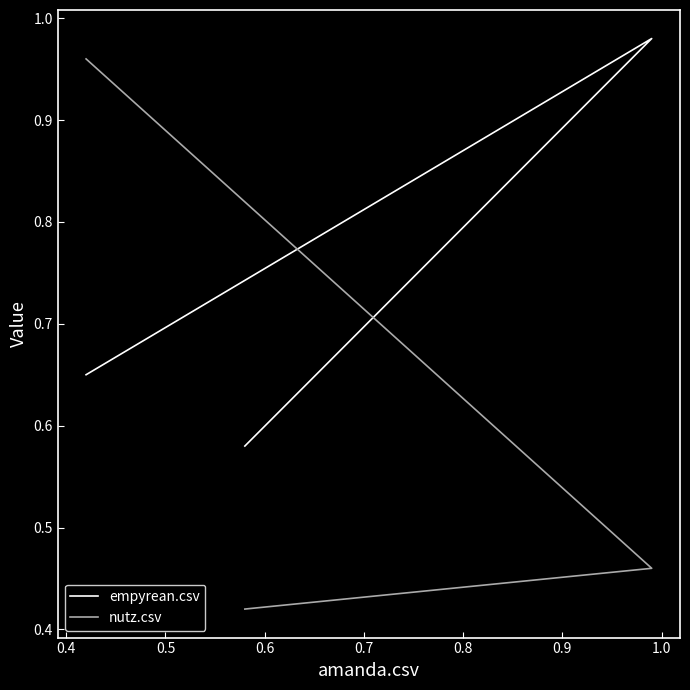

Which series has the widest spread of values?

nutz.csv